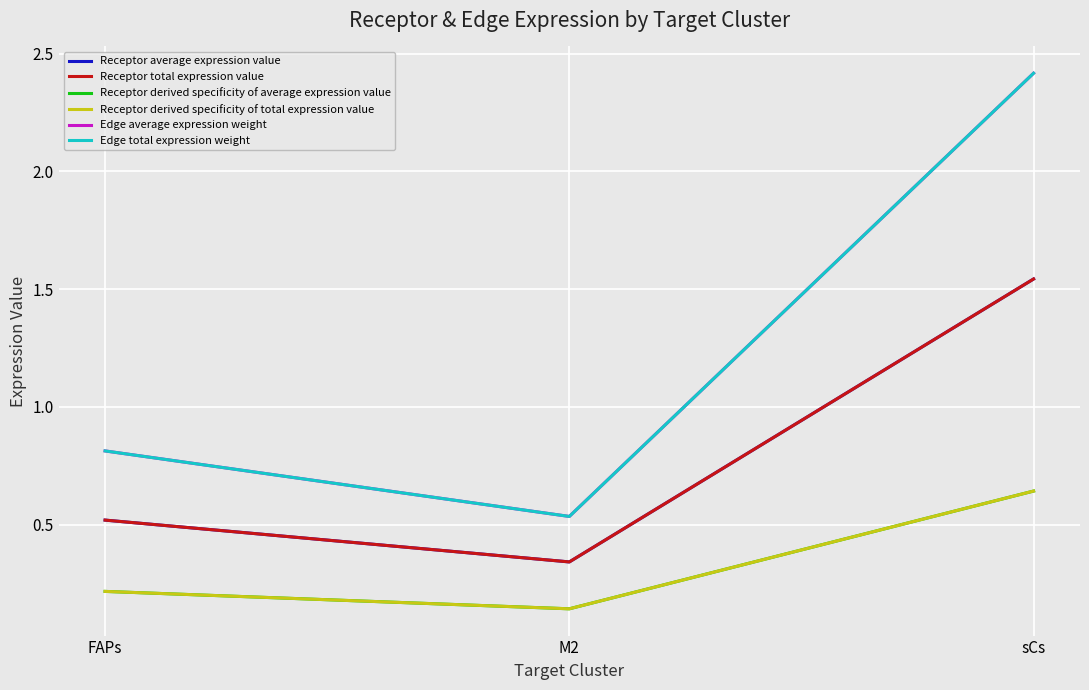

Reading left to right, list all the values displayed in this chart.

Receptor average expression value: FAPs=0.5	M2=0.3	sCs=1.5
Receptor total expression value: FAPs=0.5	M2=0.3	sCs=1.5
Receptor derived specificity of average expression value: FAPs=0.2	M2=0.1	sCs=0.6
Receptor derived specificity of total expression value: FAPs=0.2	M2=0.1	sCs=0.6
Edge average expression weight: FAPs=0.8	M2=0.5	sCs=2.4
Edge total expression weight: FAPs=0.8	M2=0.5	sCs=2.4